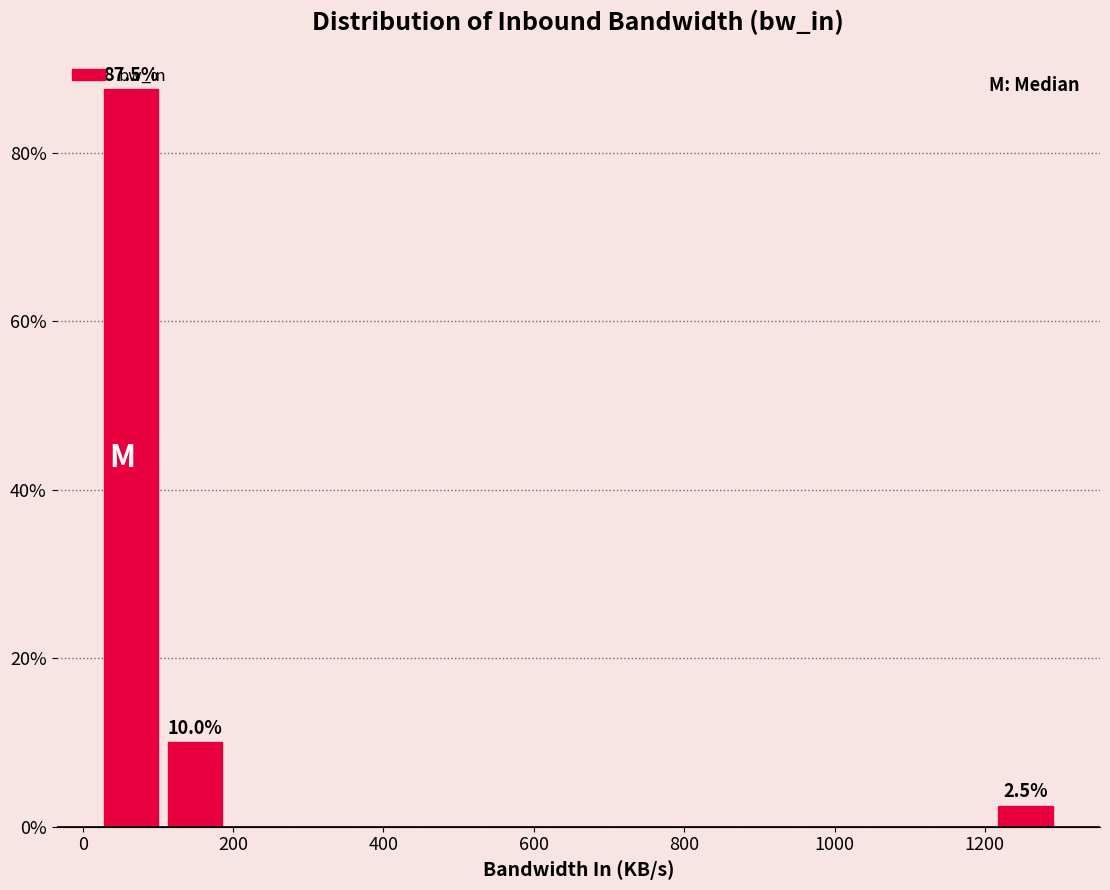

Which range on the x-axis has the tallest bar?

20 to 100